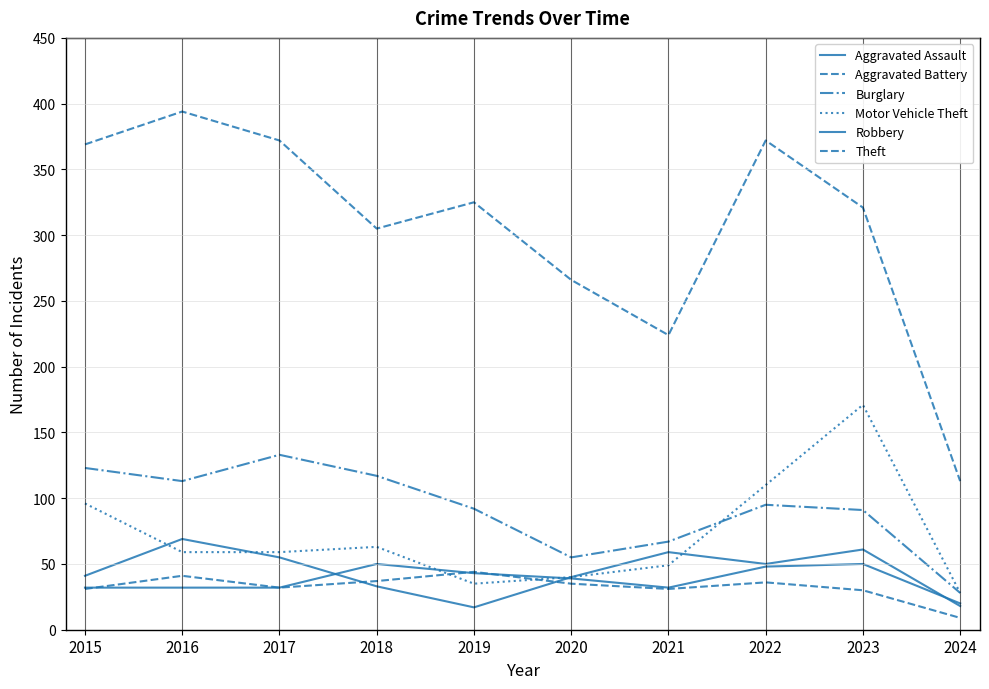

How many lines are shown in the chart?

6